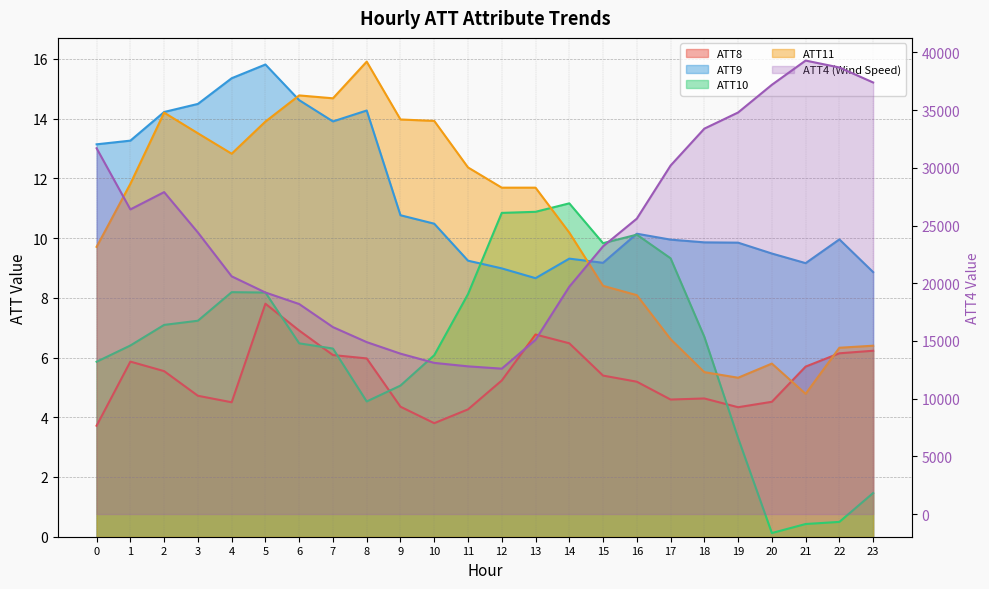

Does the chart have visible grid lines?

Yes